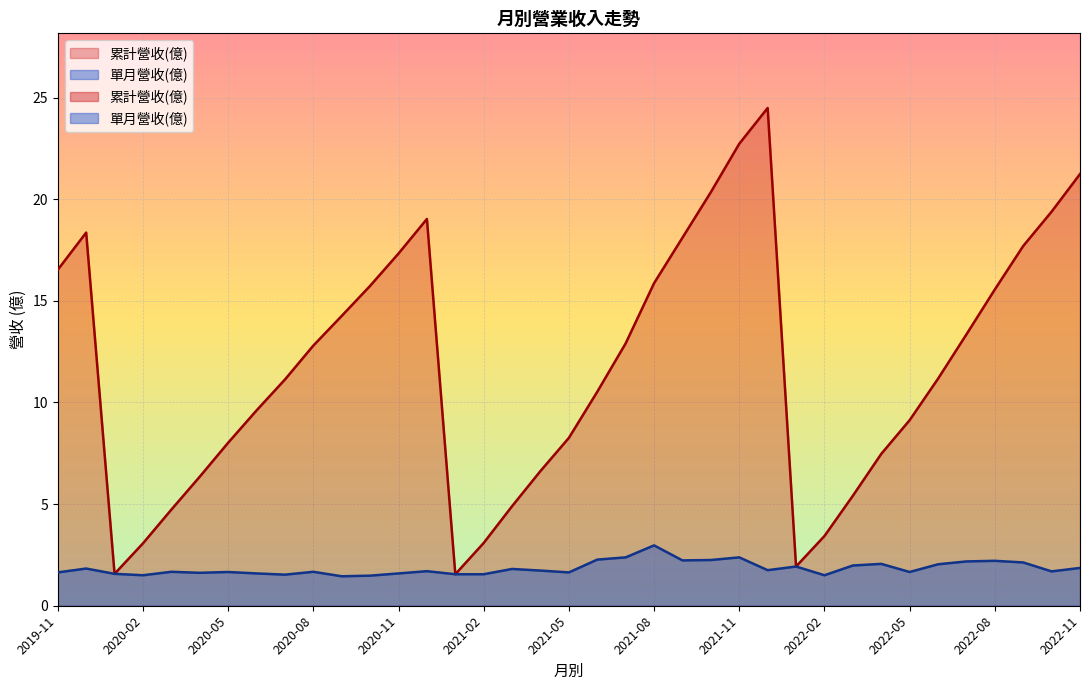

Which category has the highest value in the 累計營收(億) series?

2021-12